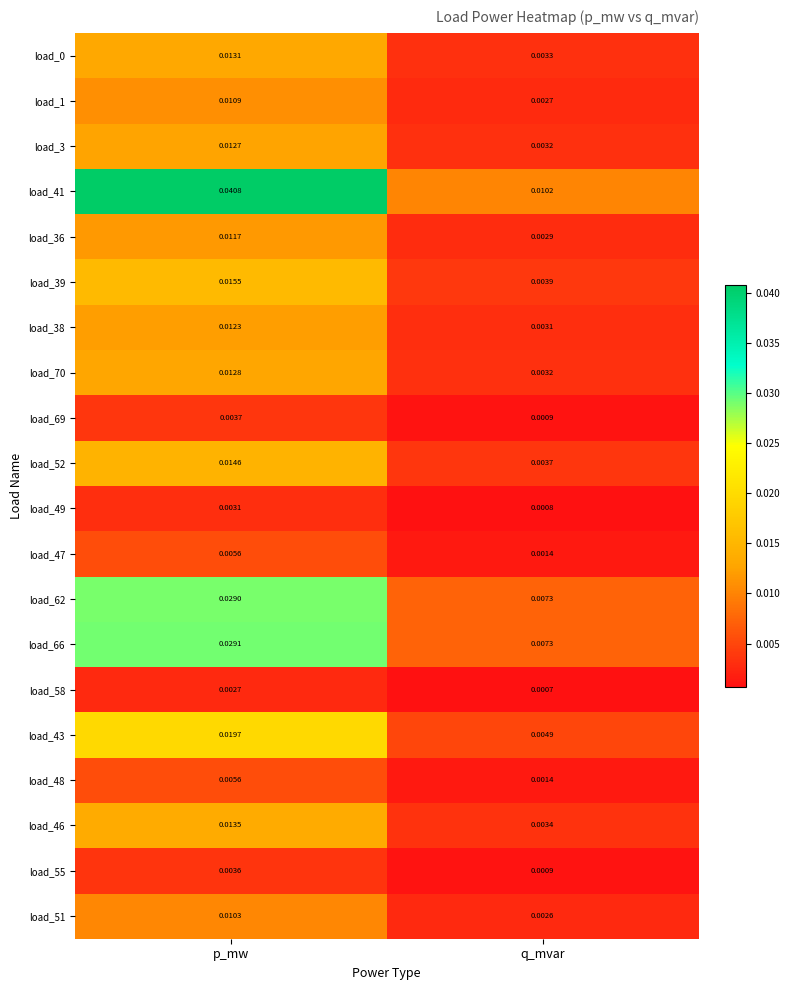

Is the value of load_51 at p_mw greater than the value of load_49 at p_mw?

Yes